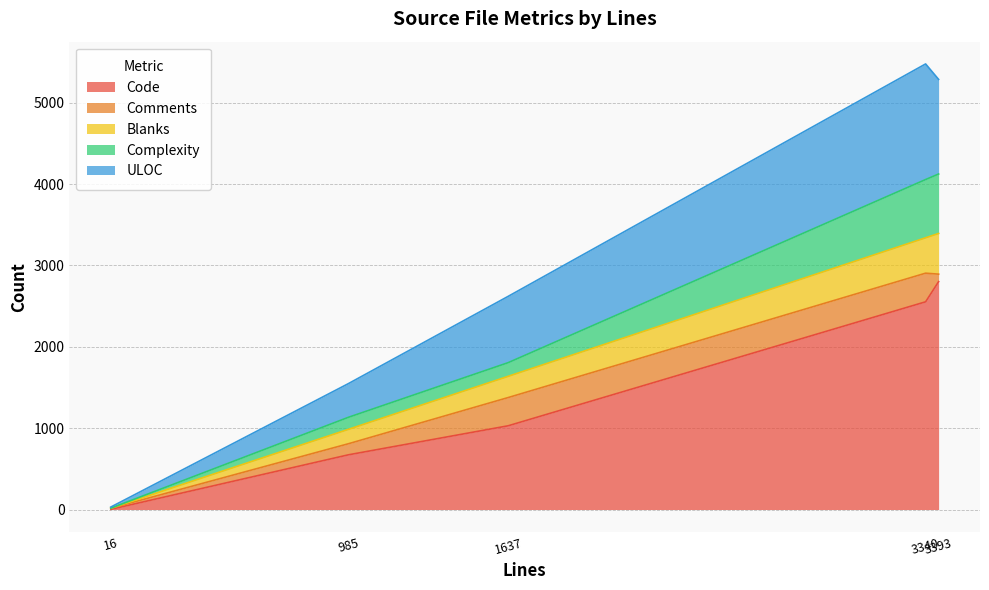

How many interior local peaks does the Comments series have?

1